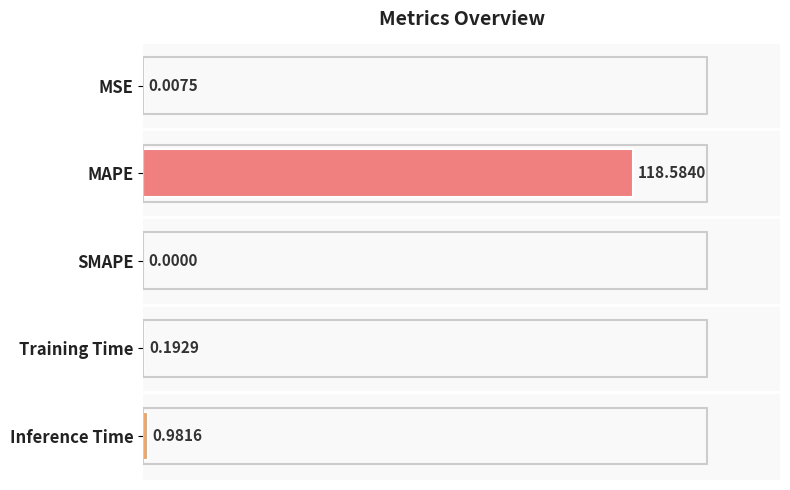

What is the sum of the values at Training Time and Inference Time?

1.2